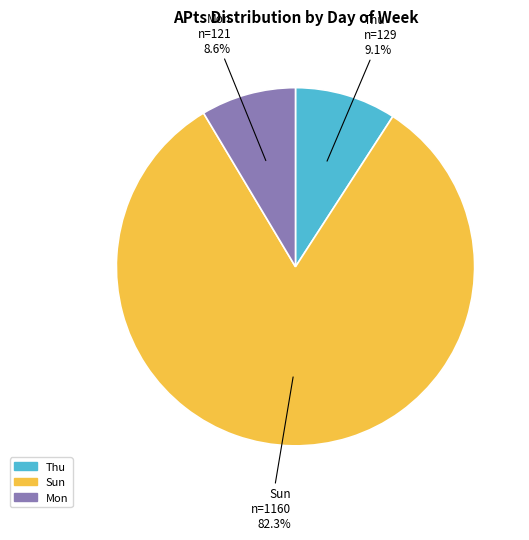

What is the total percentage of Sun and Mon?

90.9%